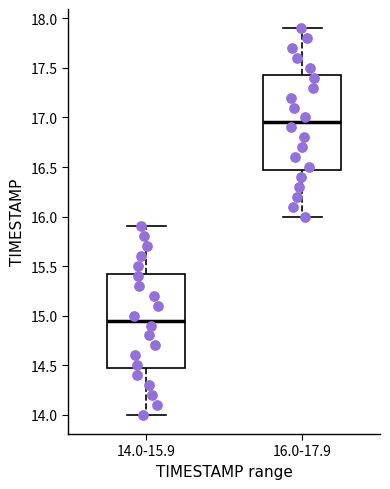

Reading left to right, read every box against the y-axis: the position of its median line, the range the box covers, and the ends of its whiskers. The values are not printed on the chart, so give them approximately, as read against the axis.

14.0-15.9: median 14.95, box 14.50 to 15.45, whiskers 14.00 to 15.90
16.0-17.9: median 16.95, box 16.50 to 17.45, whiskers 16.00 to 17.90